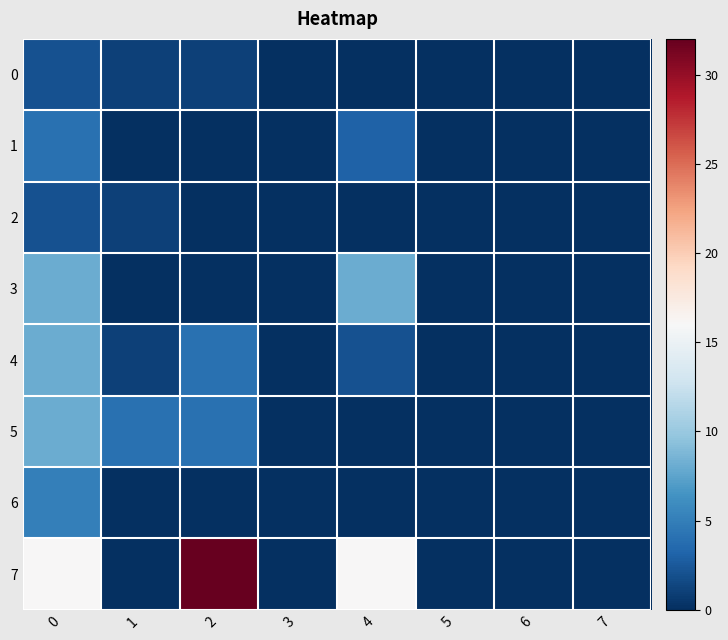

How many data points does each series have?

8